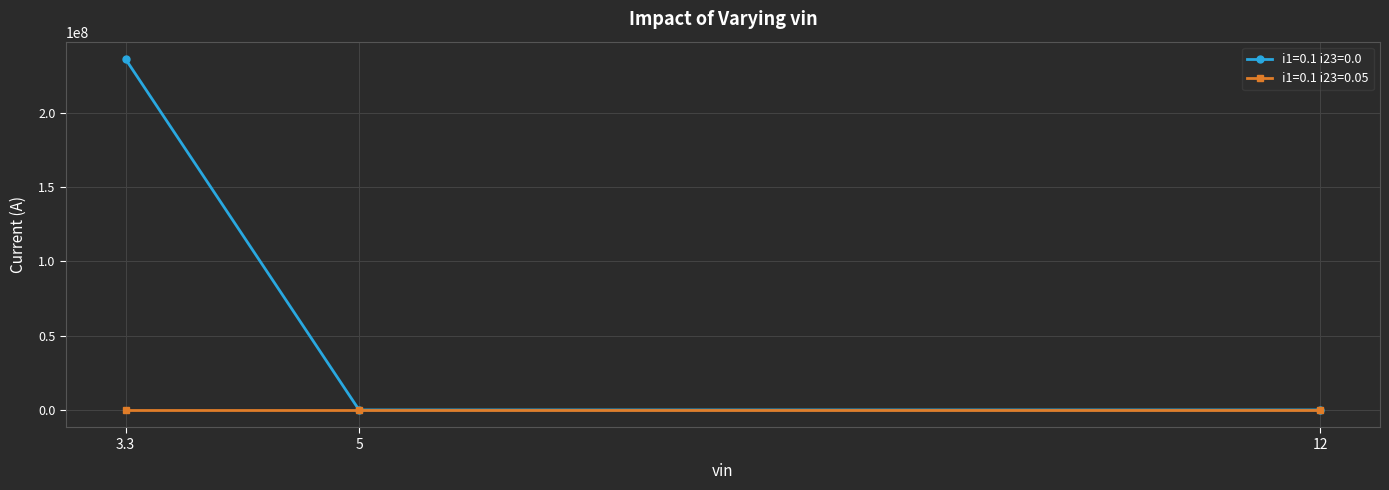

The value of i1=0.1 i23=0.05 at 3.3 is 0.0. True or false?

True